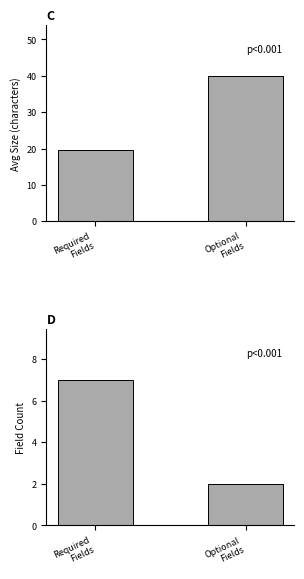

Reading left to right, extract all data points from this chart.

Avg Size: 19.6	40.0
Field Count: 7.0	2.0